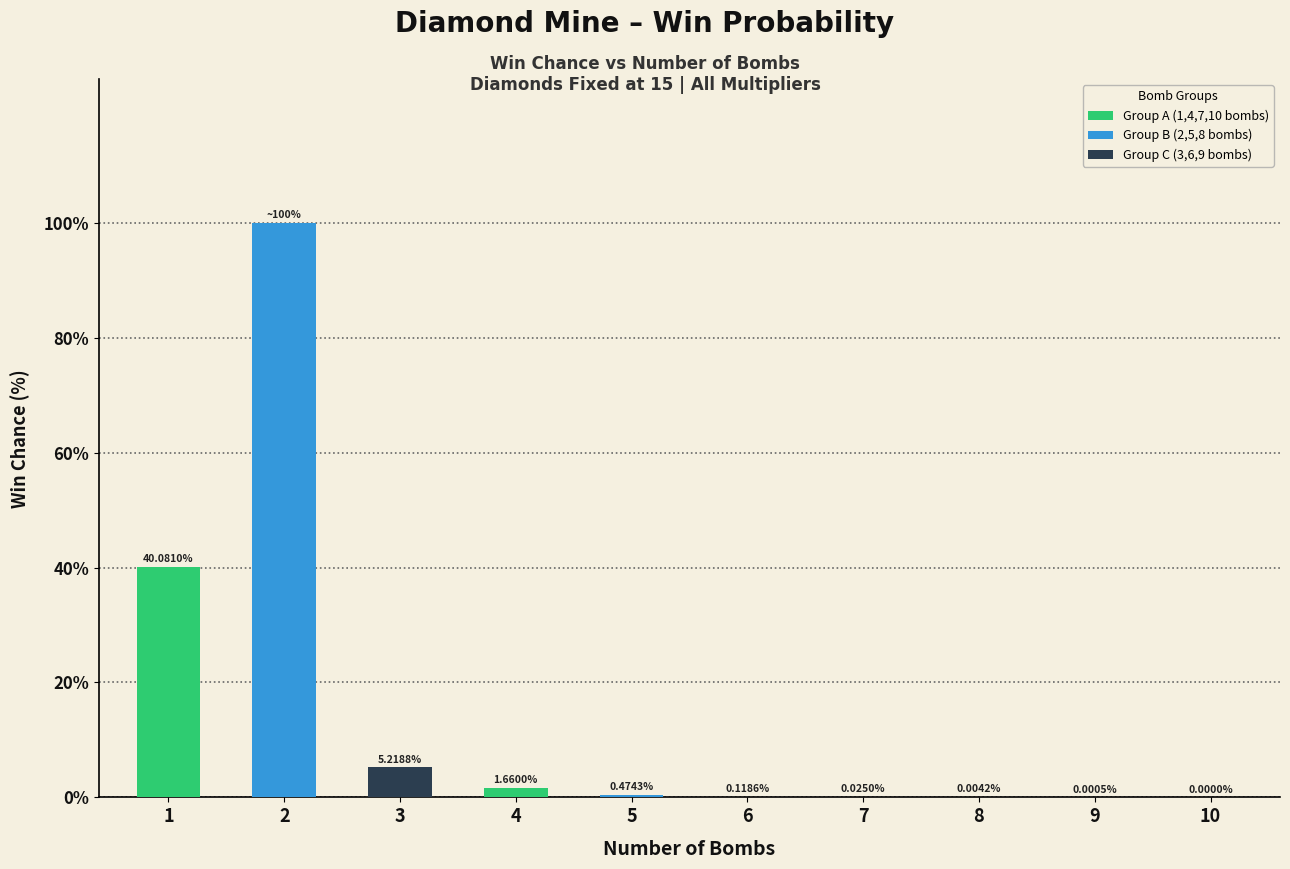

What is the sum of all values?

147.6